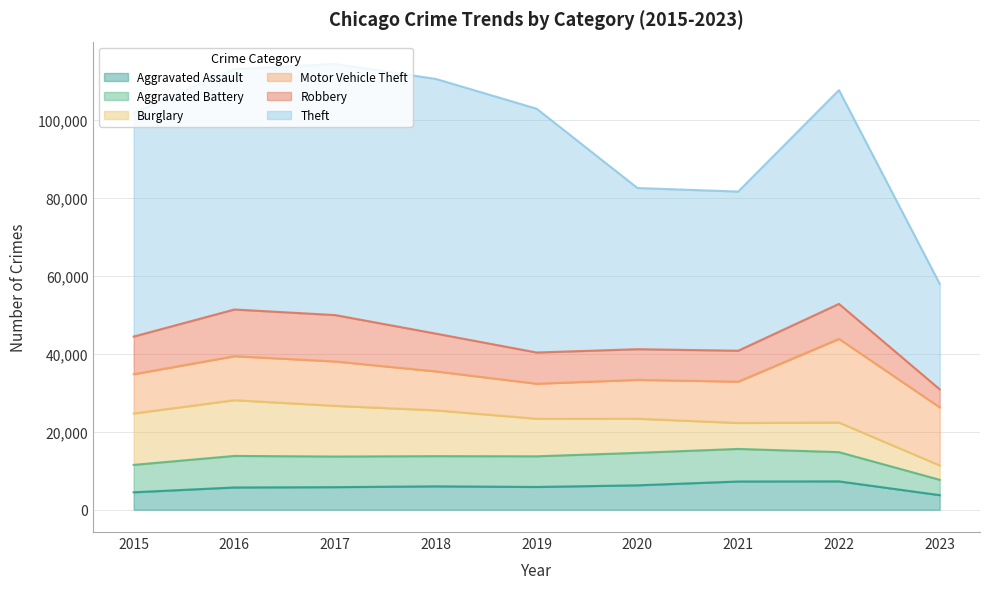

At which label does Theft reach its peak?

2018